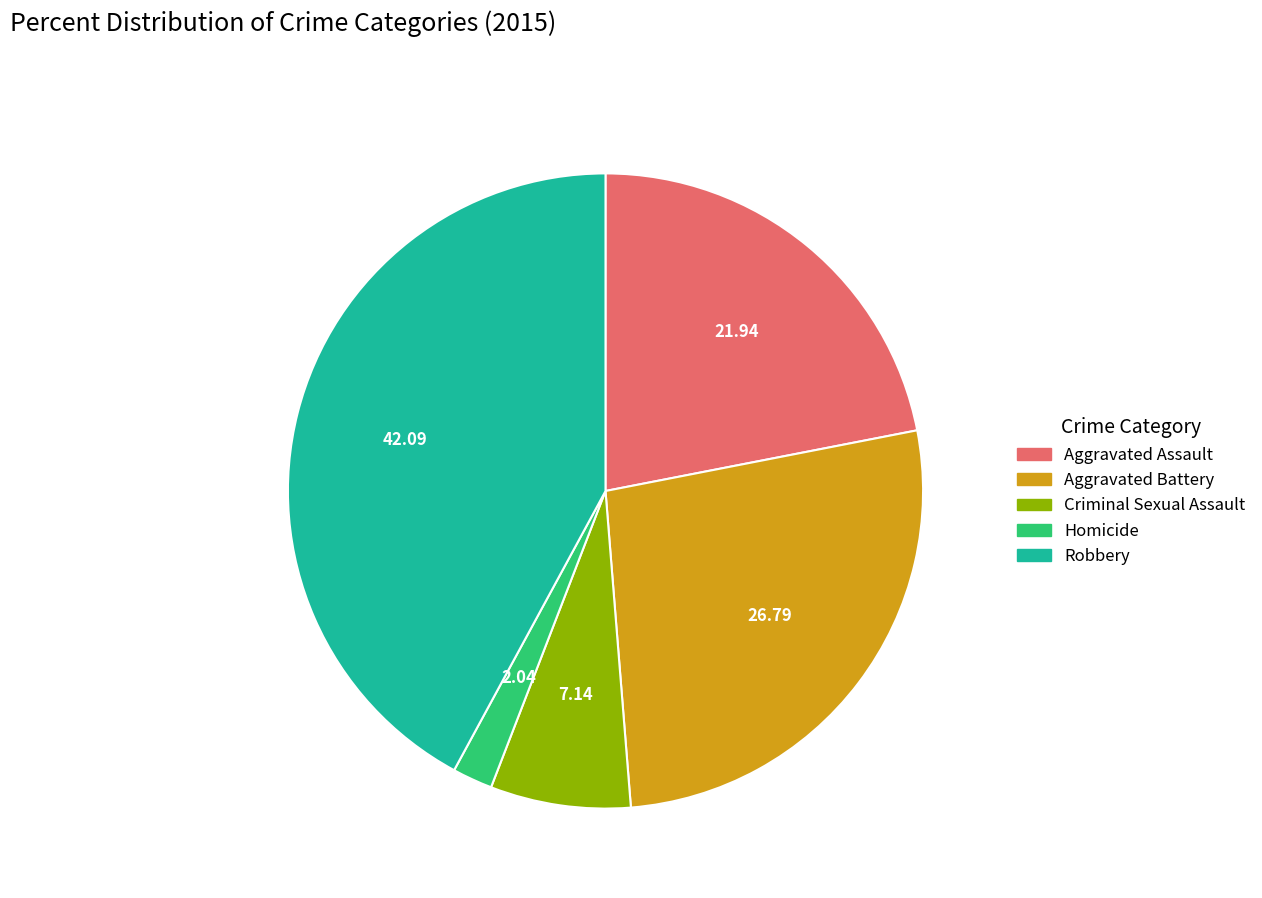

Does Criminal Sexual Assault account for over 50% of the chart?

No